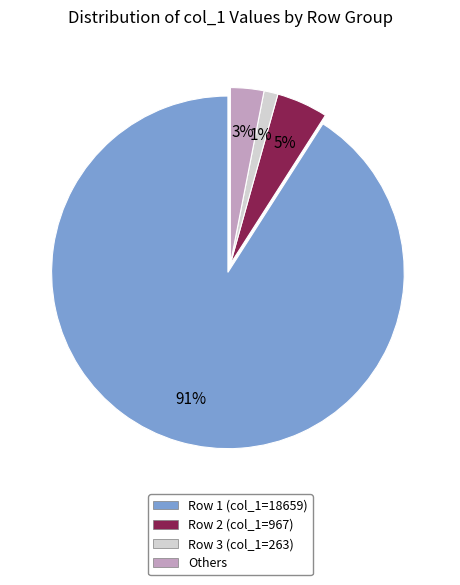

How many segments does this pie chart have?

4